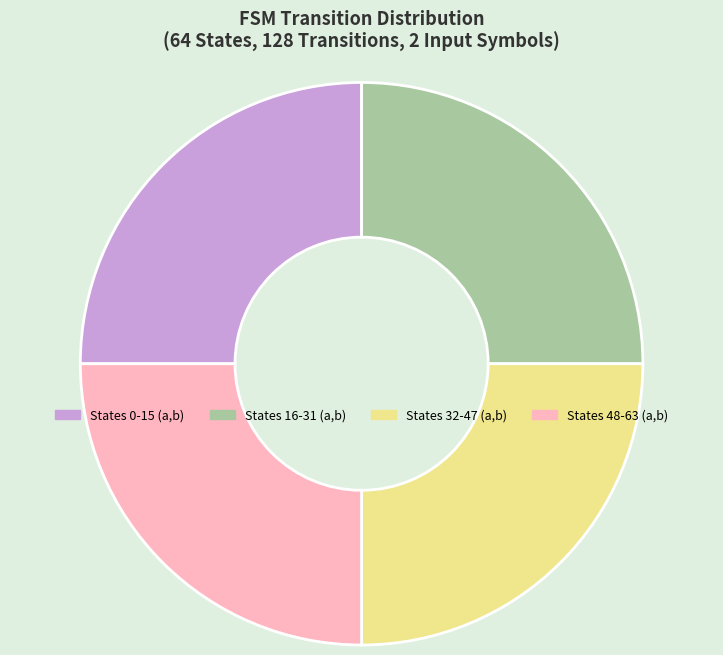

Is there any slice that represents more than half of the pie?

No